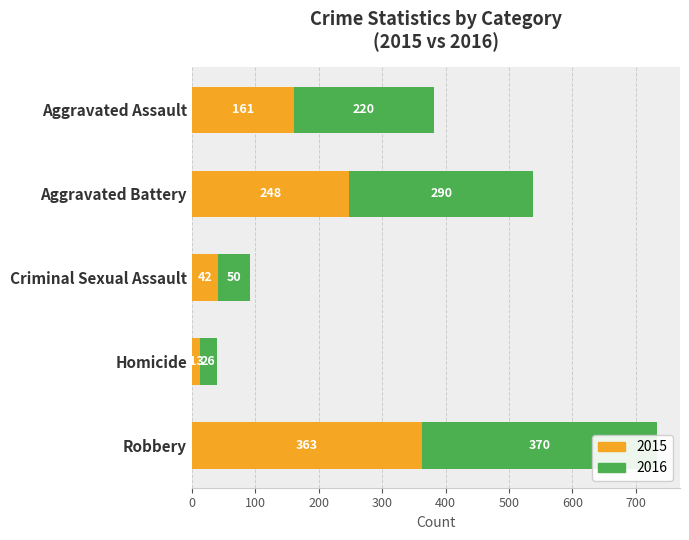

What is the value of the 2016 bar at the 2nd from the left?

290